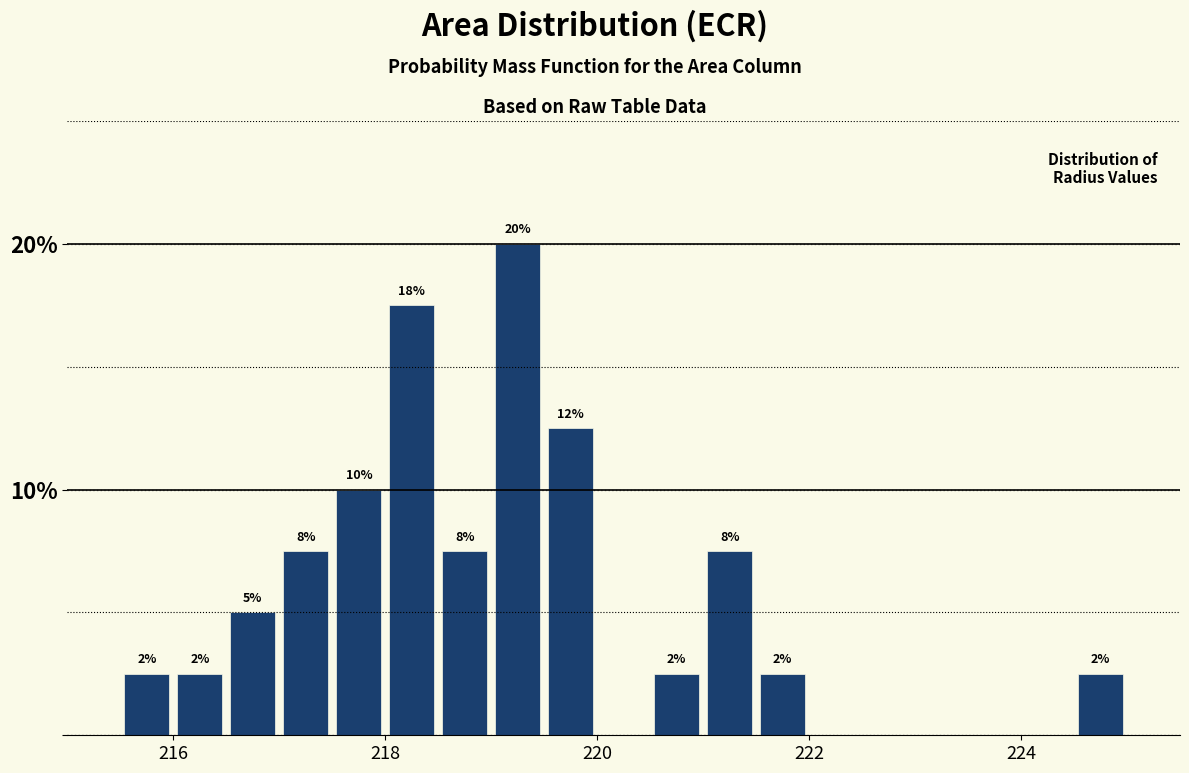

Read against the x-axis, roughly where is the centre of the tallest bar?

219.2